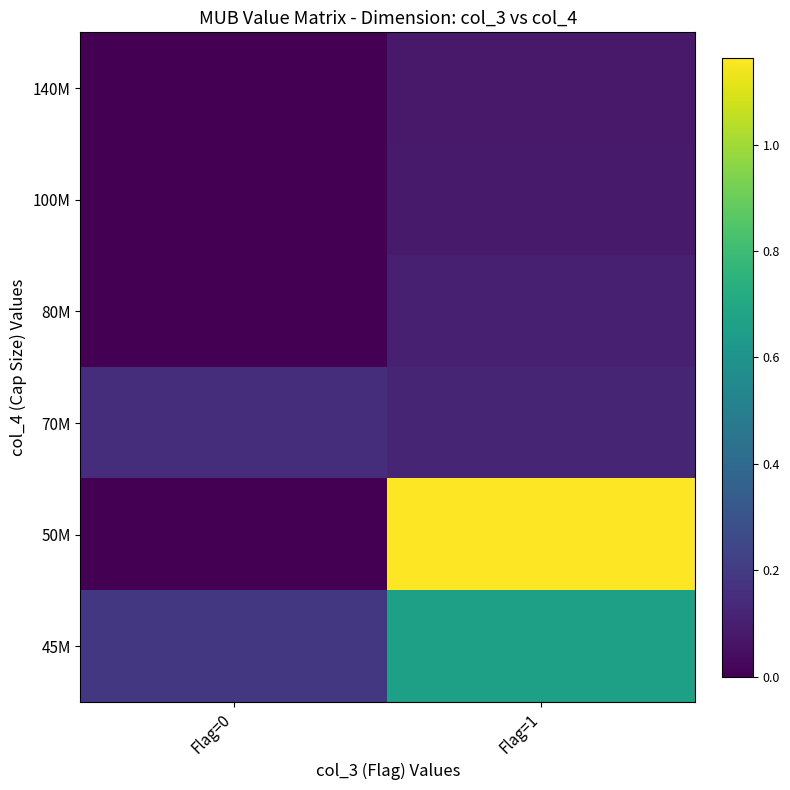

Reading right to left, what are all the values shown in this chart?

140M: Flag=1=0.1	Flag=0=0.0
100M: Flag=1=0.1	Flag=0=0.0
80M: Flag=1=0.1	Flag=0=0.0
70M: Flag=1=0.1	Flag=0=0.2
50M: Flag=1=1.2	Flag=0=0.0
45M: Flag=1=0.7	Flag=0=0.2